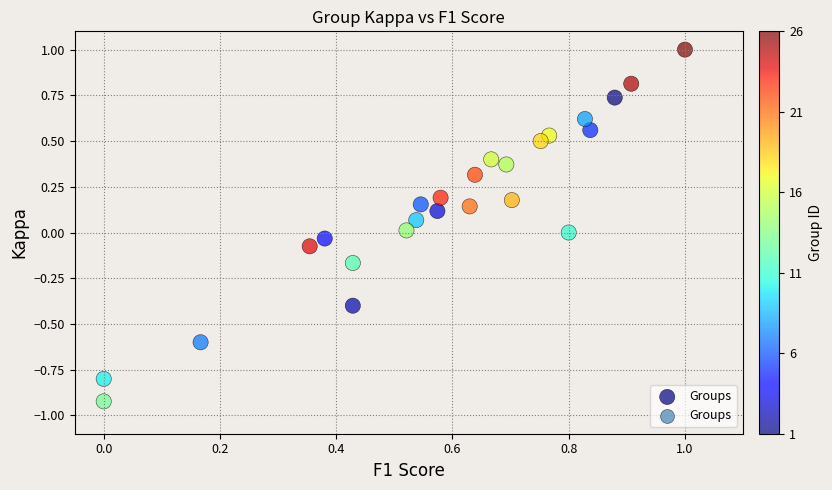

What is the range of X values (max minus min)?

1.0